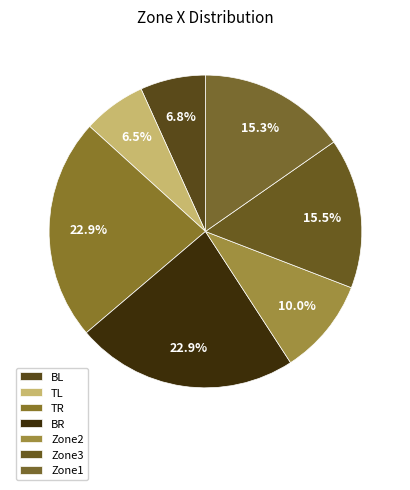

True or false: TL accounts for 12% of the total.

False